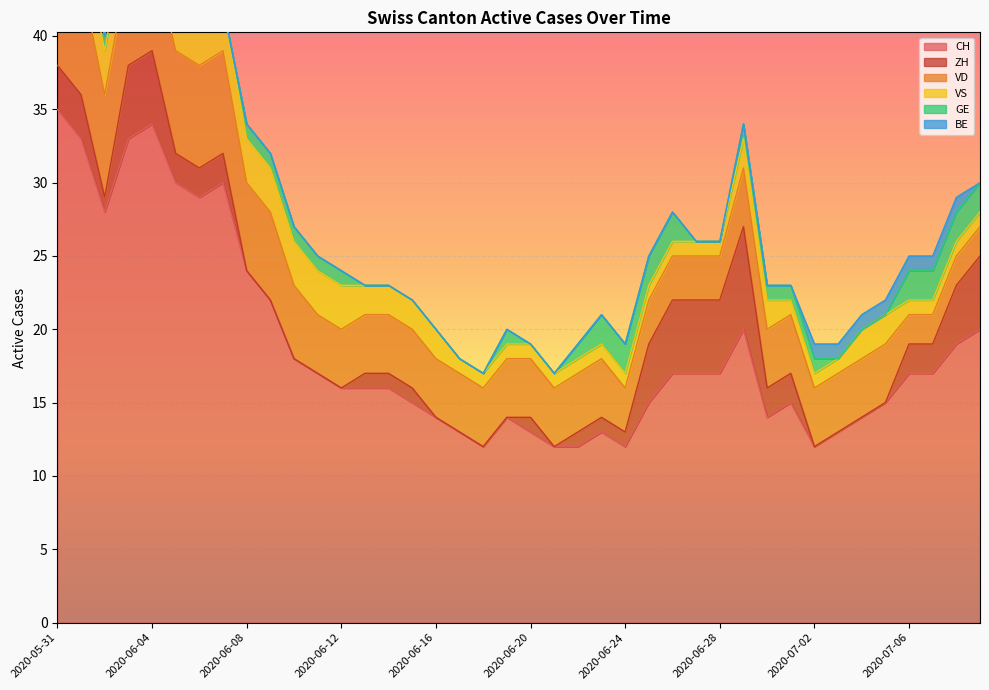

What position from the left is 2020-06-18?

19